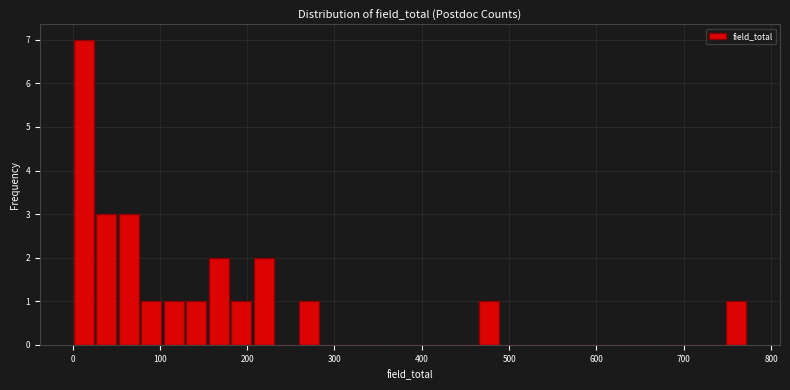

Around what value on the x-axis is the tallest bar? Give the approximate position of its centre, as read against the axis.

10